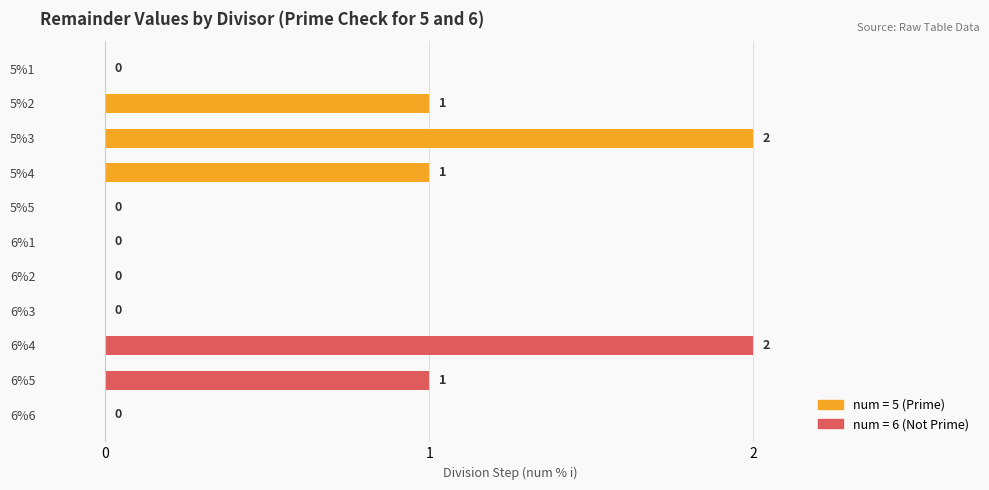

What is the sum of all values?

7